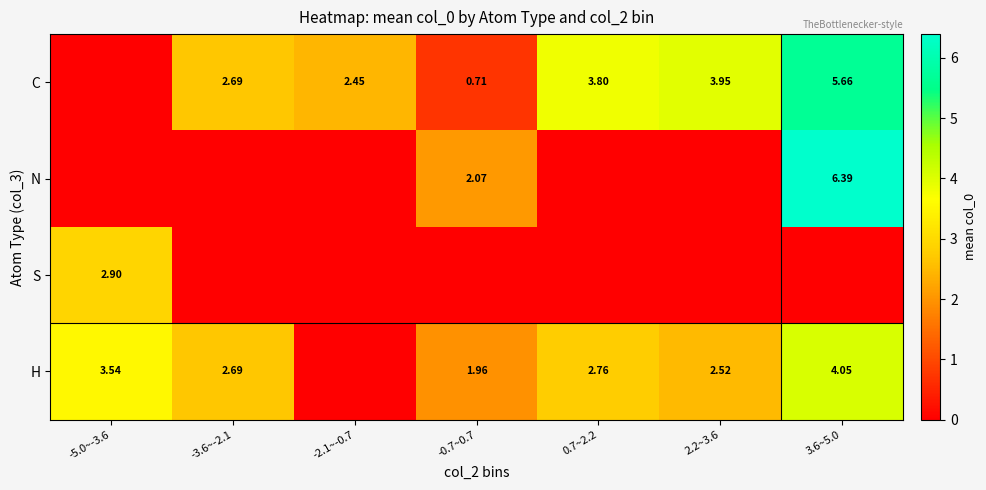

At which label is S closest to 1?

-3.6~-2.1